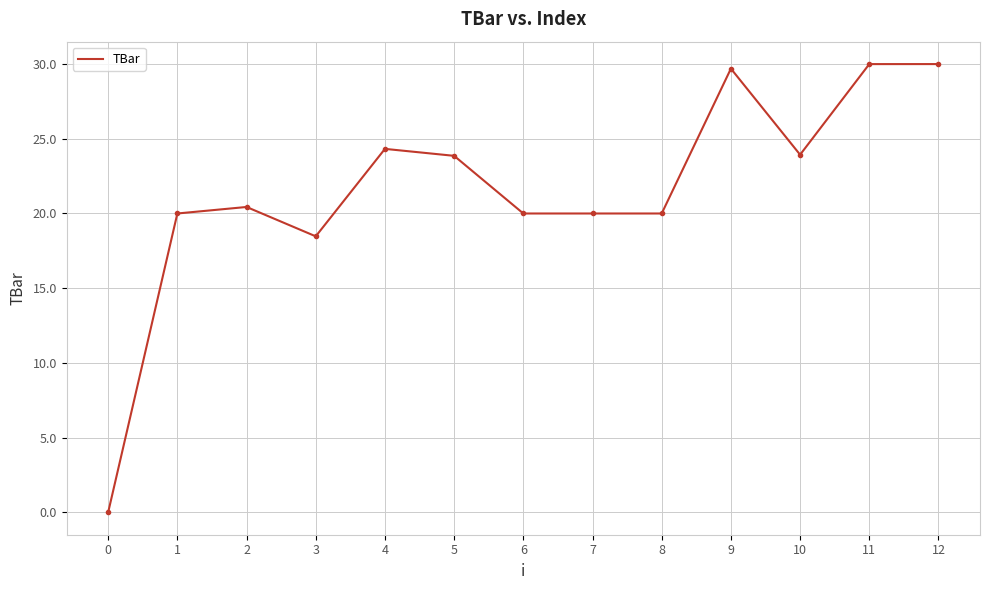

Is it true that the value at 2 is 11.8?

False